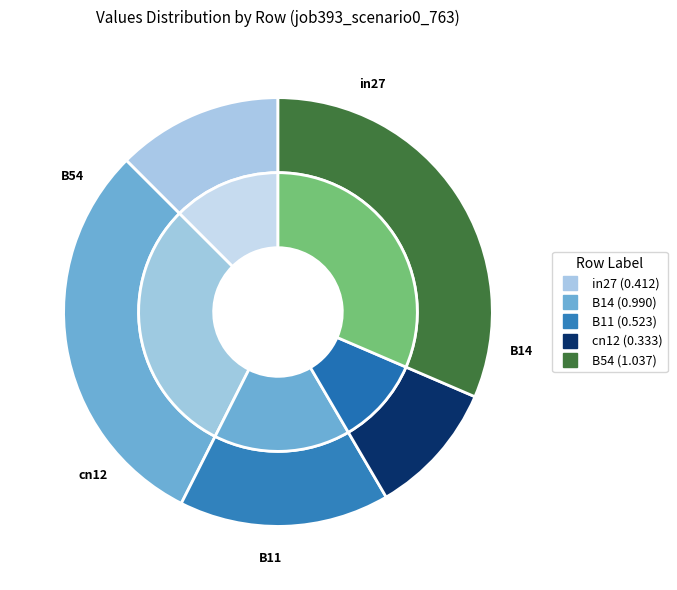

Which slice is the smallest?

cn12